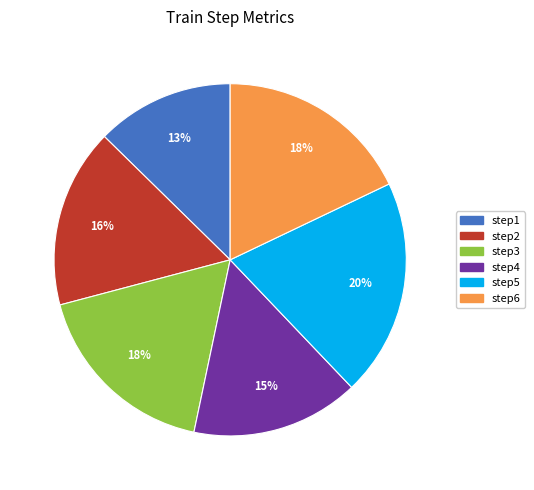

Combined, do step5 and step1 account for over 50%?

No